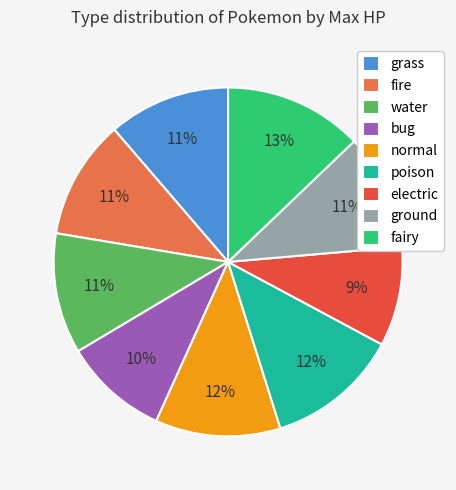

What is the largest slice in the pie chart?

fairy